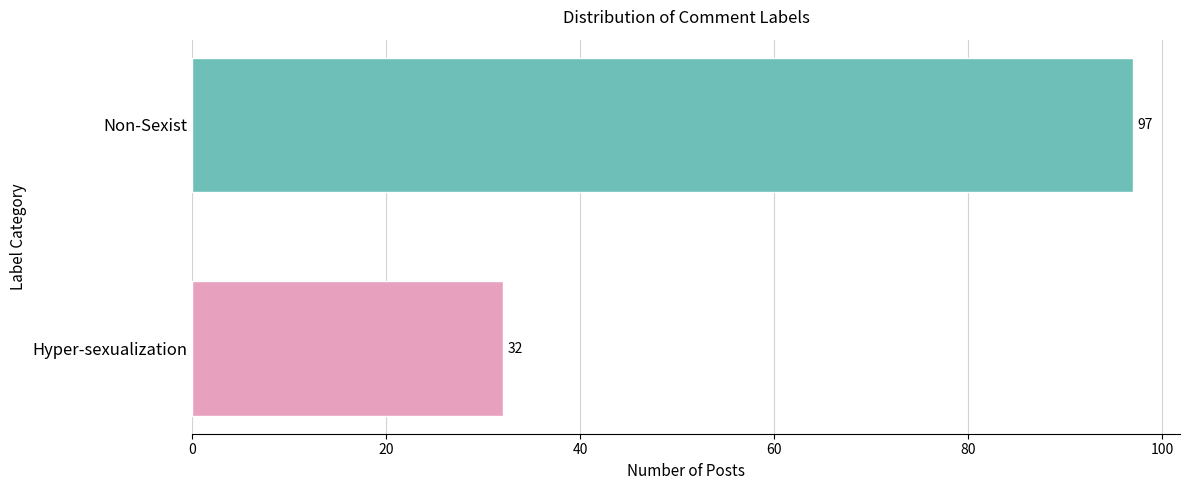

List the labels in order of value, smallest first.

Hyper-sexualization, Non-Sexist